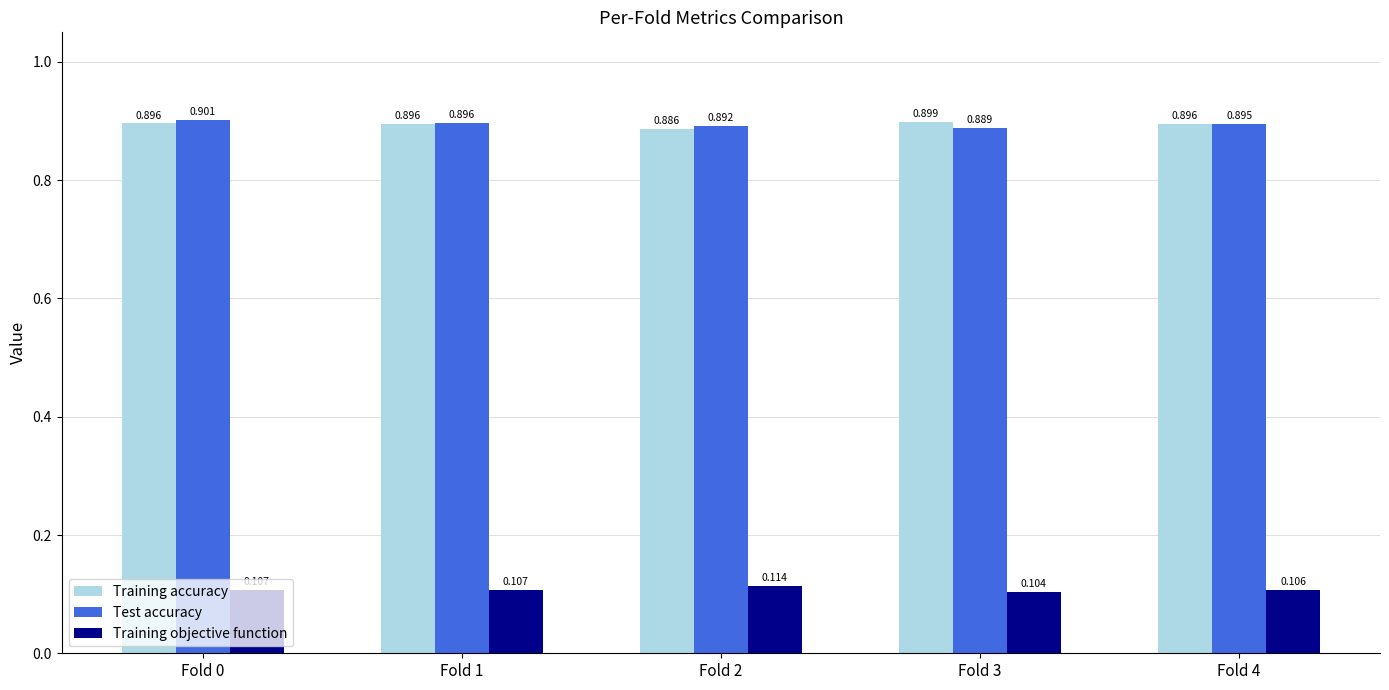

At which label is Test accuracy closest to 0?

Fold 3